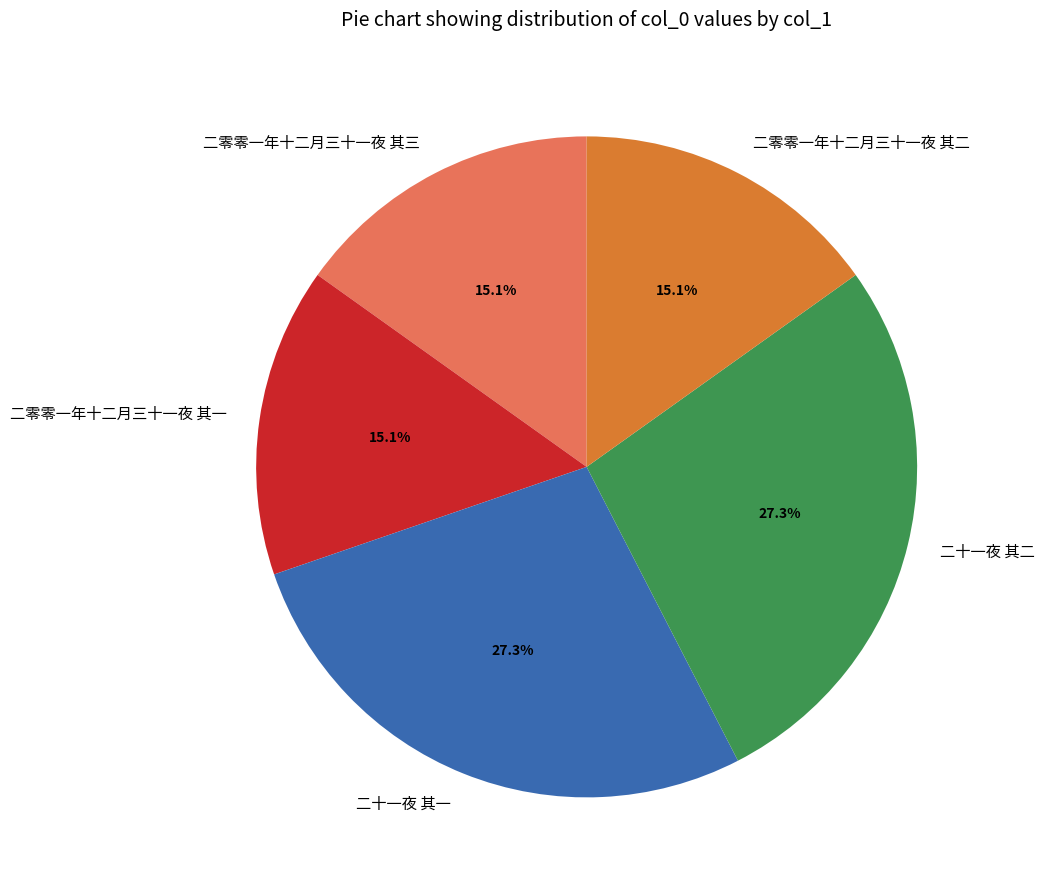

Is it true that 二十一夜 其二 is 16% of the pie?

False